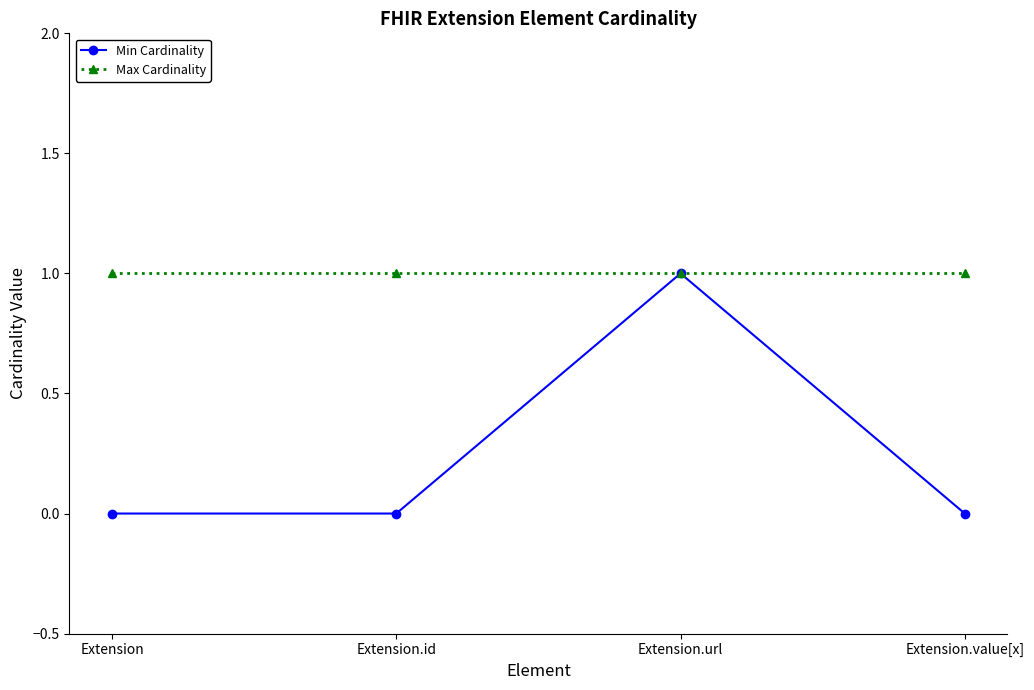

Reading left to right, transcribe all the data shown in this chart.

Min Cardinality: Extension=0	Extension.id=0	Extension.url=1	Extension.value[x]=0
Max Cardinality: Extension=1	Extension.id=1	Extension.url=1	Extension.value[x]=1